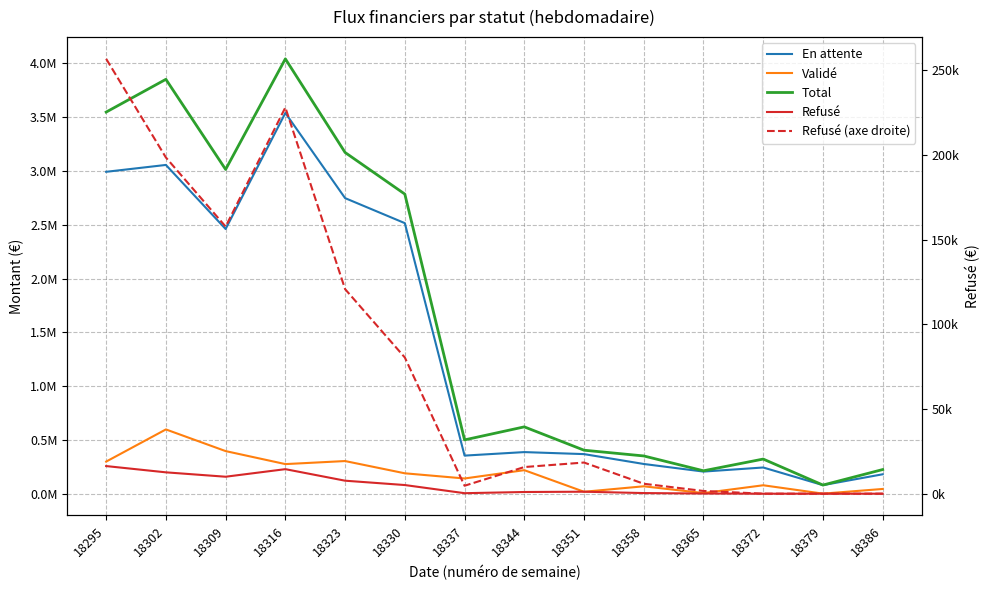

True or false: En attente and Refusé cross at least once.

False